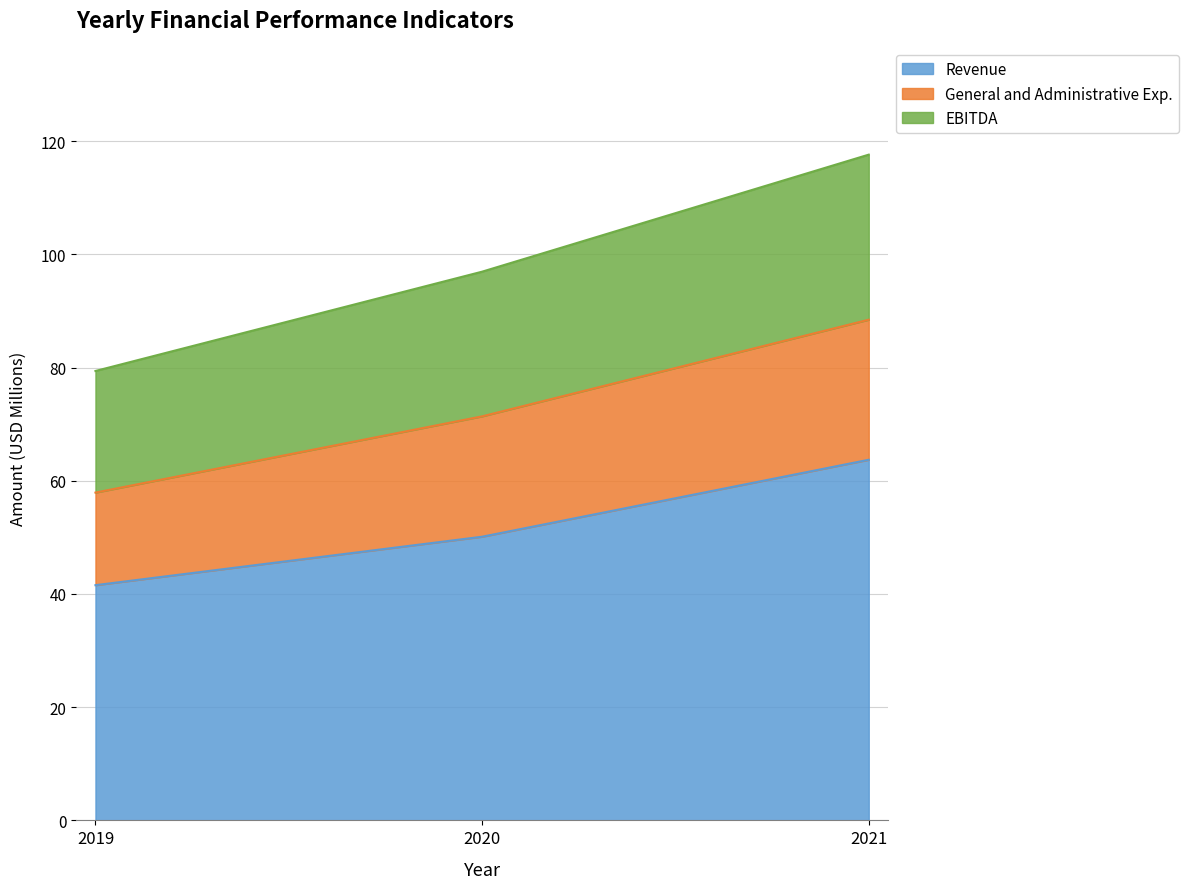

Does the chart have visible grid lines?

Yes